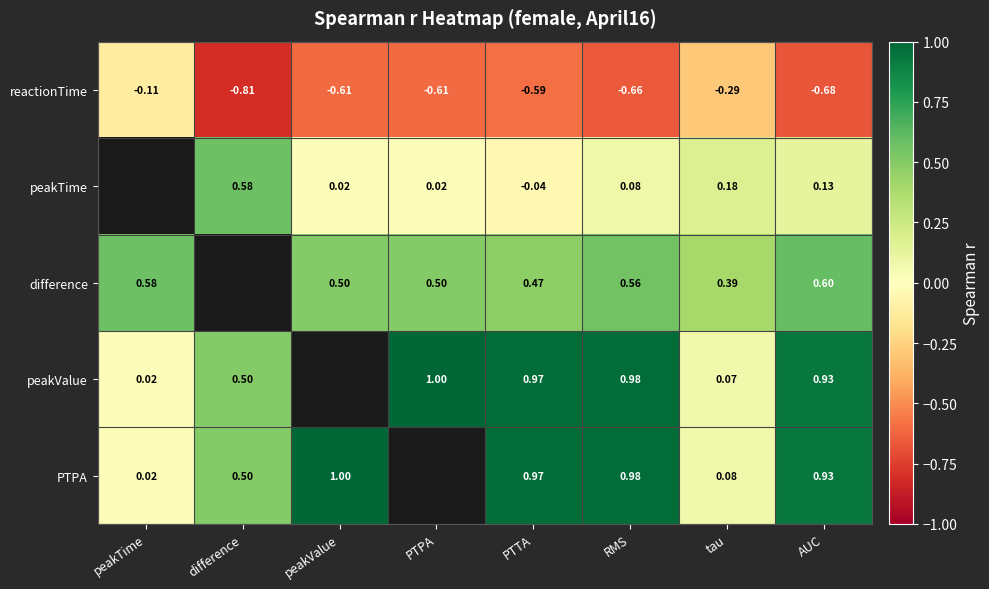

What is the total value across all series at RMS?

1.9